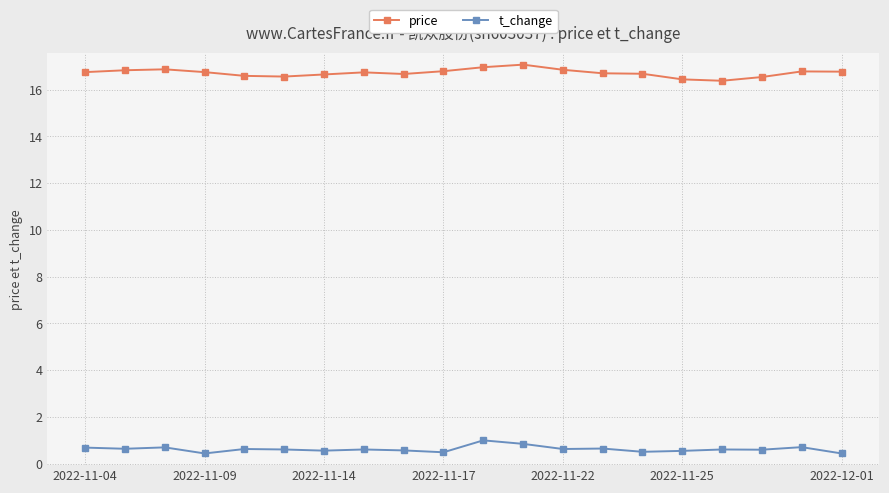

What is the difference between the maximum and minimum values in the t_change series?

0.6